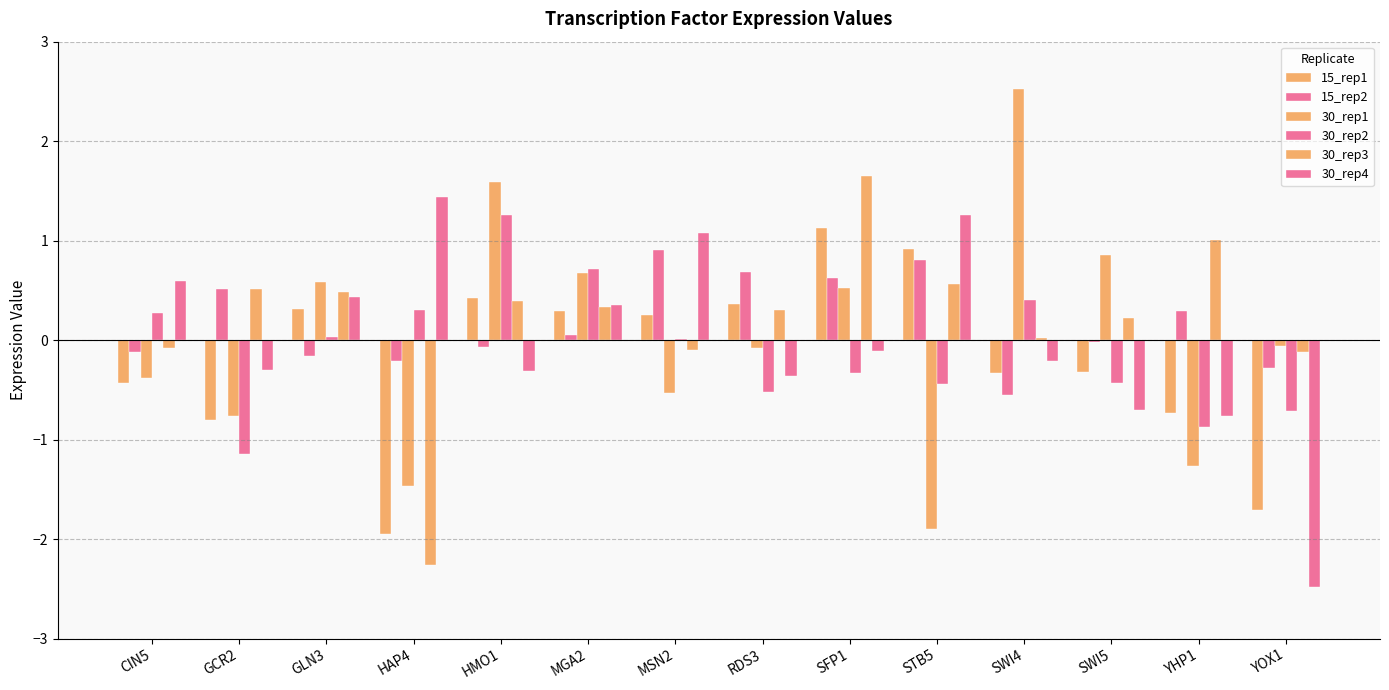

How many series are shown in this chart?

6